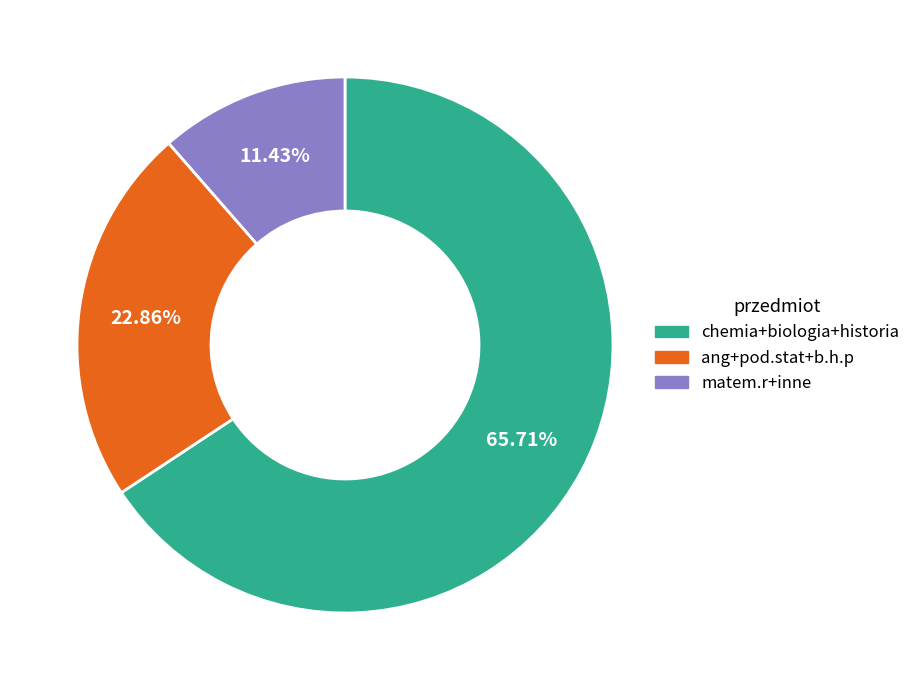

Does any single category account for the majority?

Yes